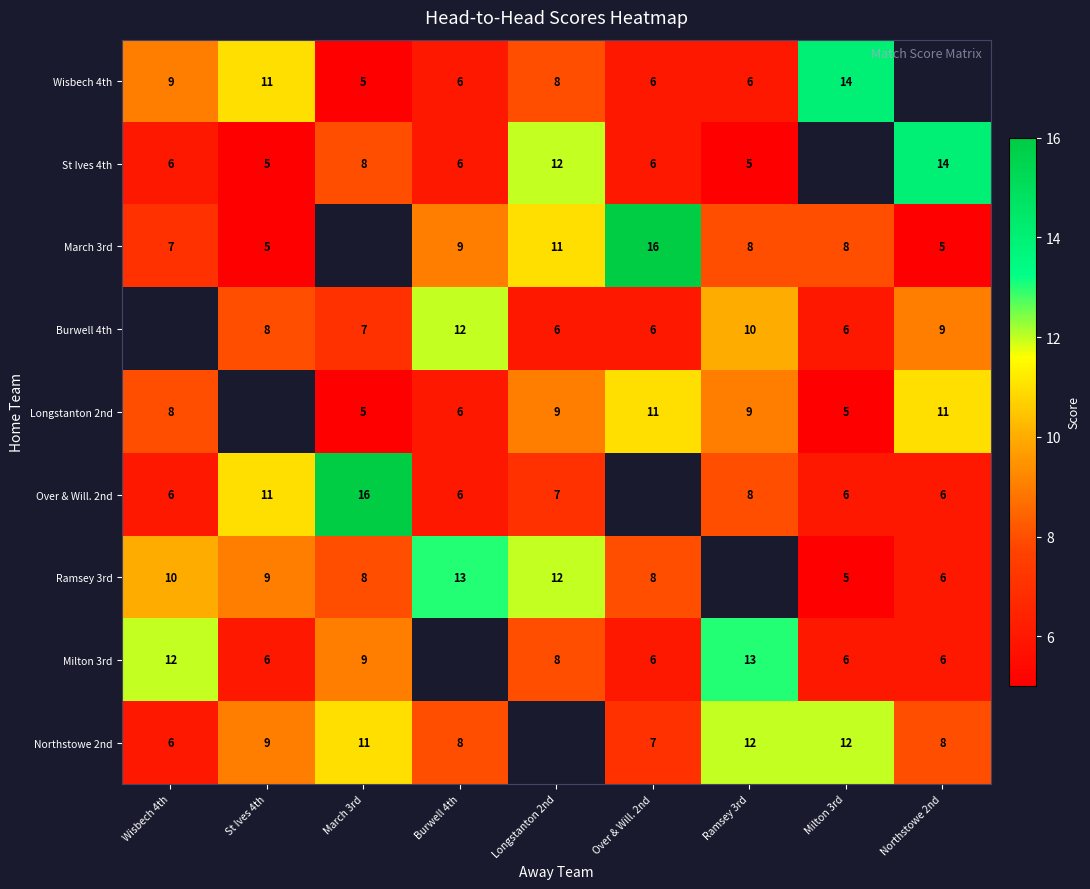

Count the number of data series in this chart.

9